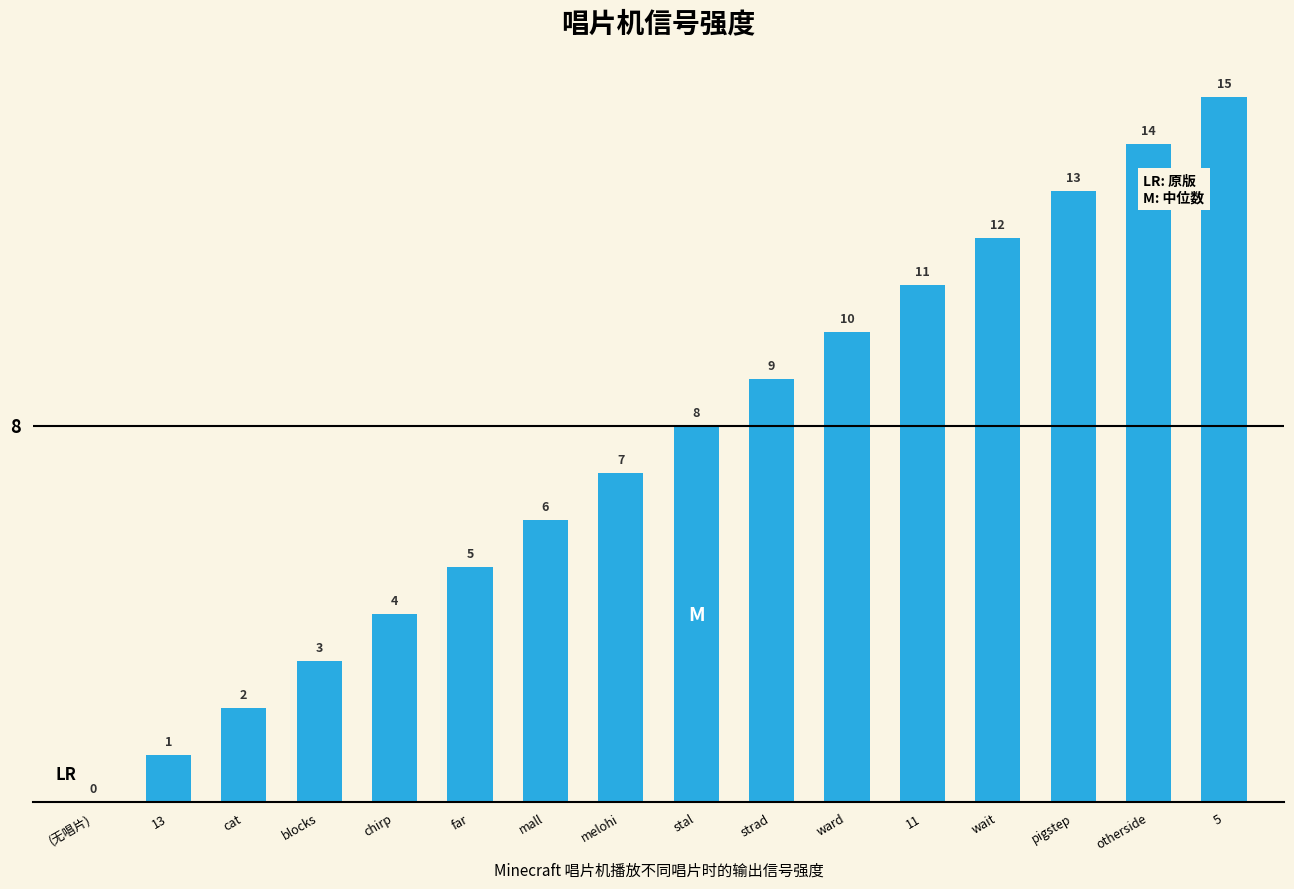

Reading left to right, list all the values displayed in this chart.

0	1	2	3	4	5	6	7	8	9	10	11	12	13	14	15